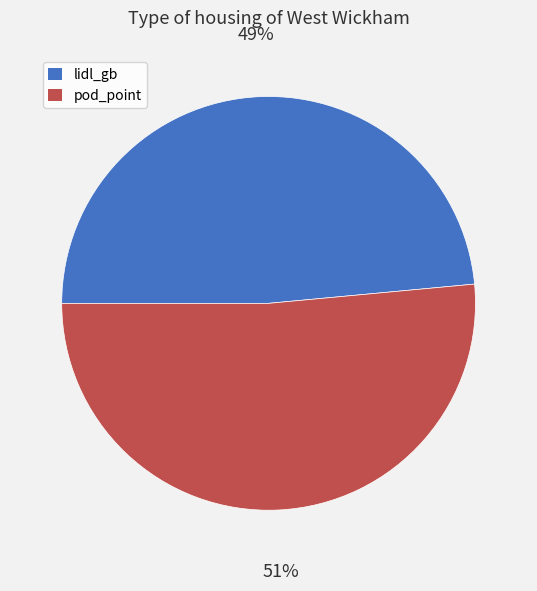

To the nearest percent, what percentage of the pie is lidl_gb?

49%